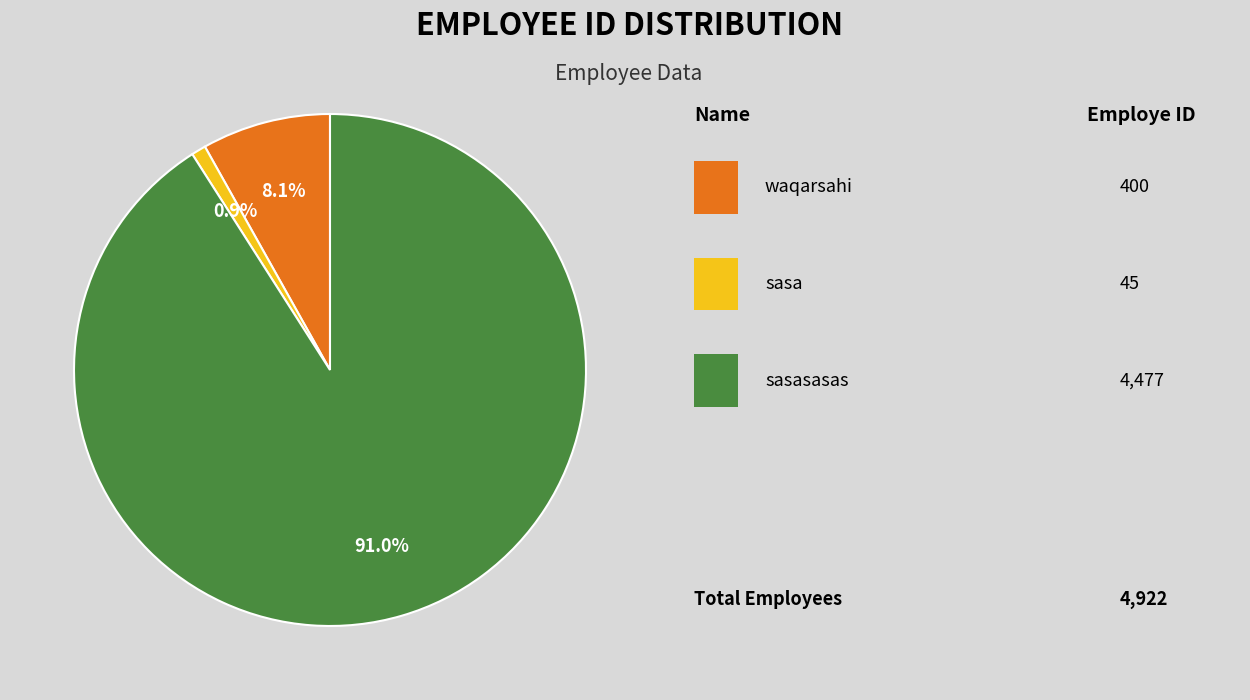

Is there a majority slice in this chart?

Yes